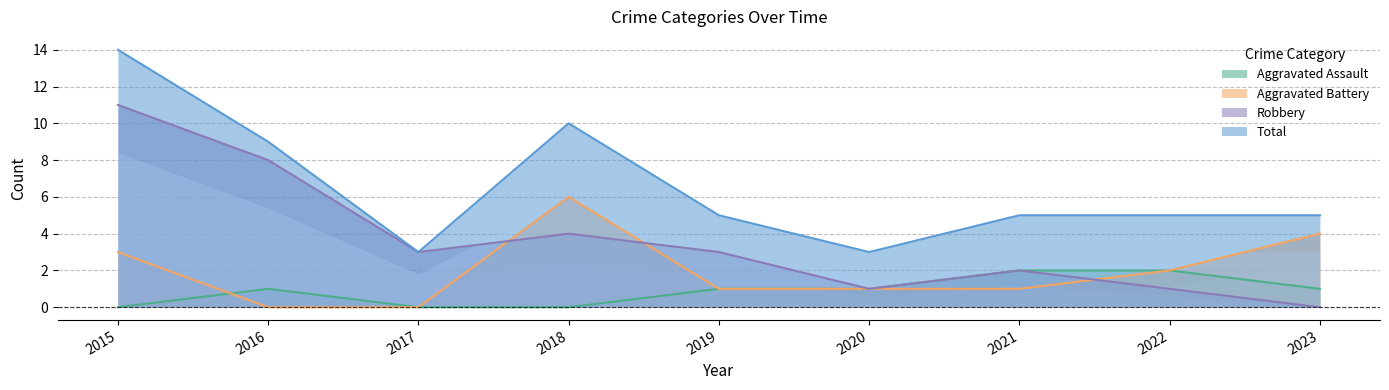

Which category has the highest value in the Aggravated Battery series?

2018